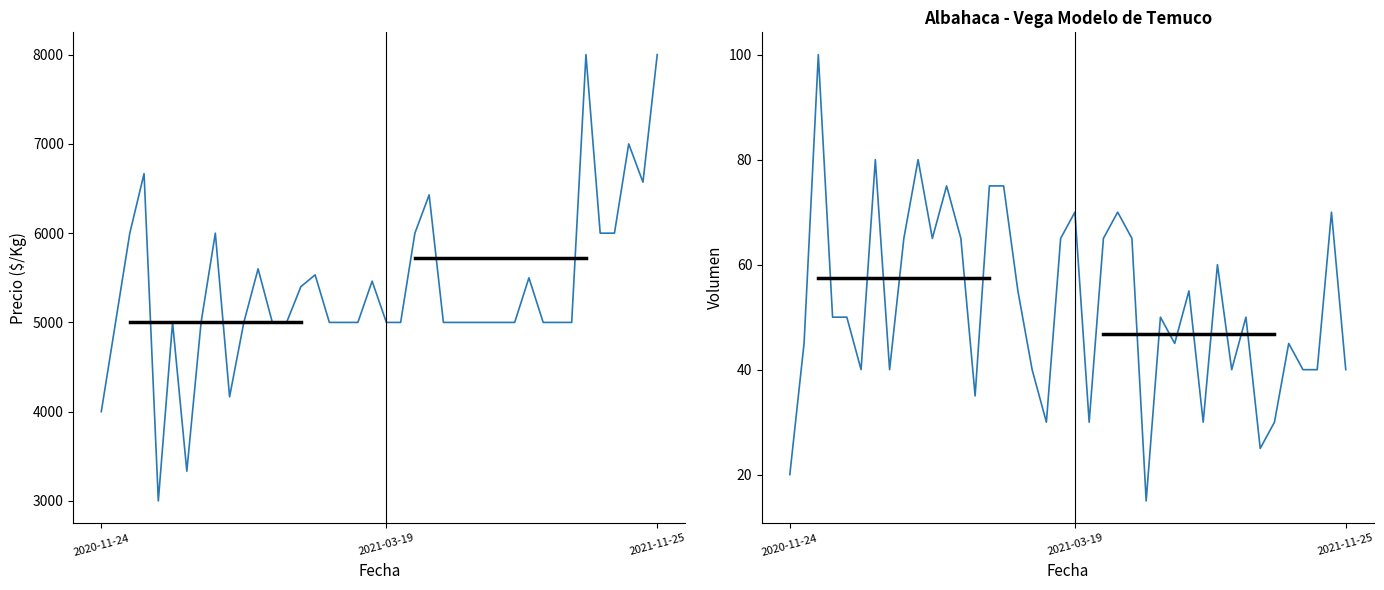

True or false: Precio $/Kg and Volumen intersect in this chart.

False